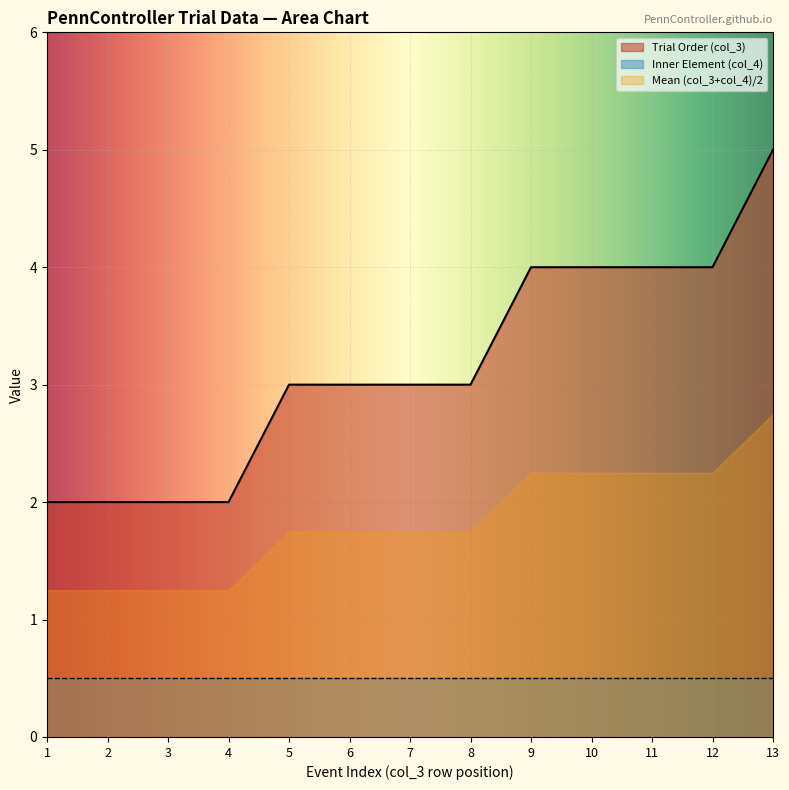

Between 1 and 9, which series saw the biggest shift?

Trial Order (col_3)